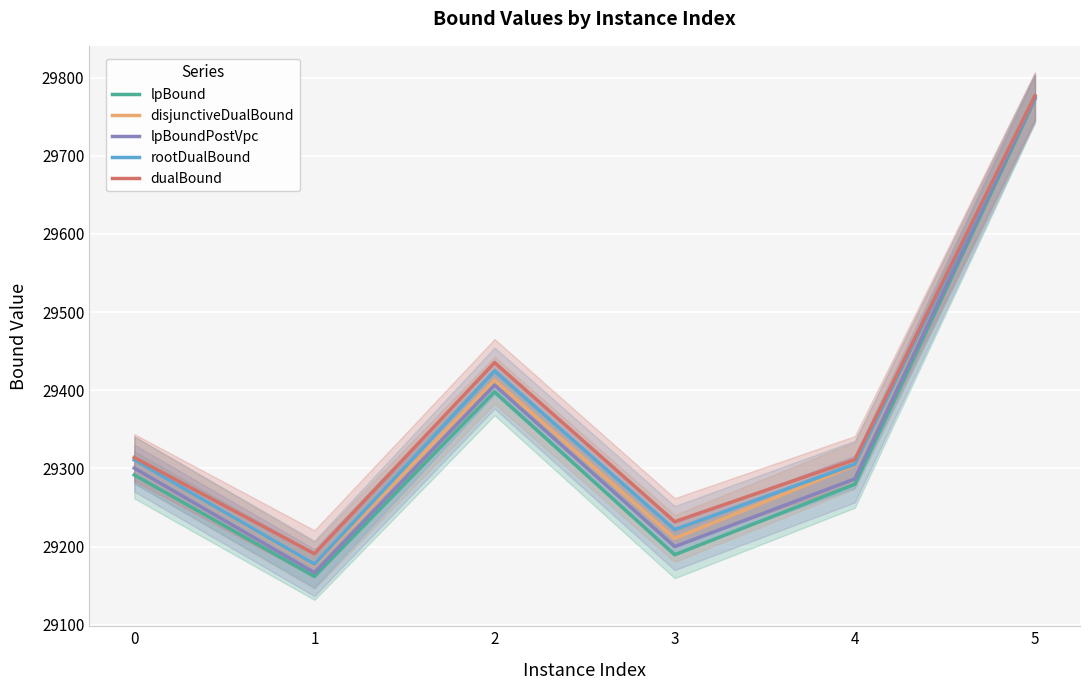

What are all the series names shown in the legend?

lpBound, disjunctiveDualBound, lpBoundPostVpc, rootDualBound, dualBound